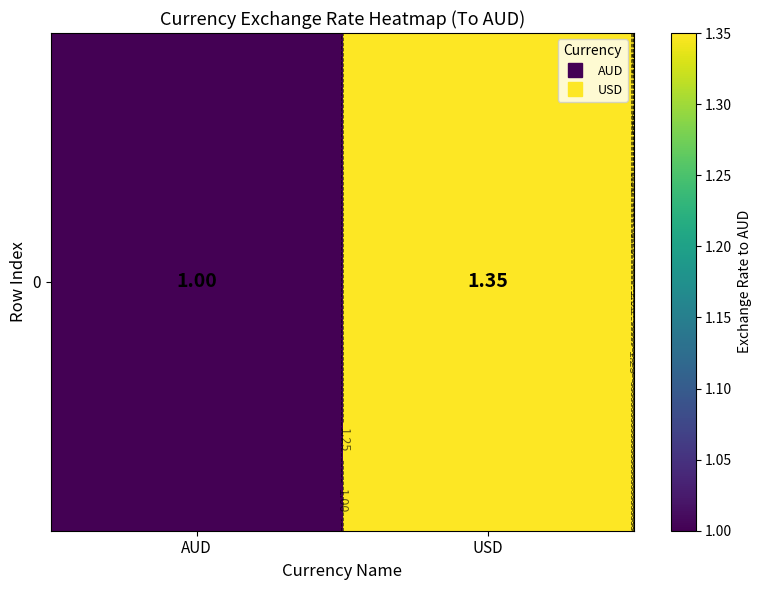

What is the average value?

1.2